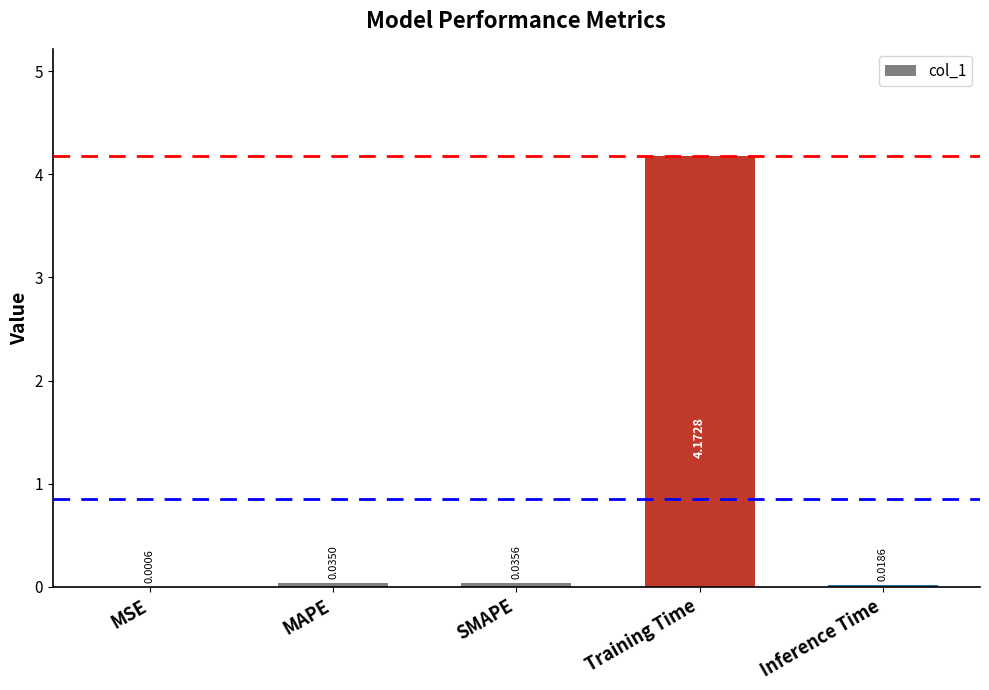

Where is the data nearest to the value 2?

SMAPE